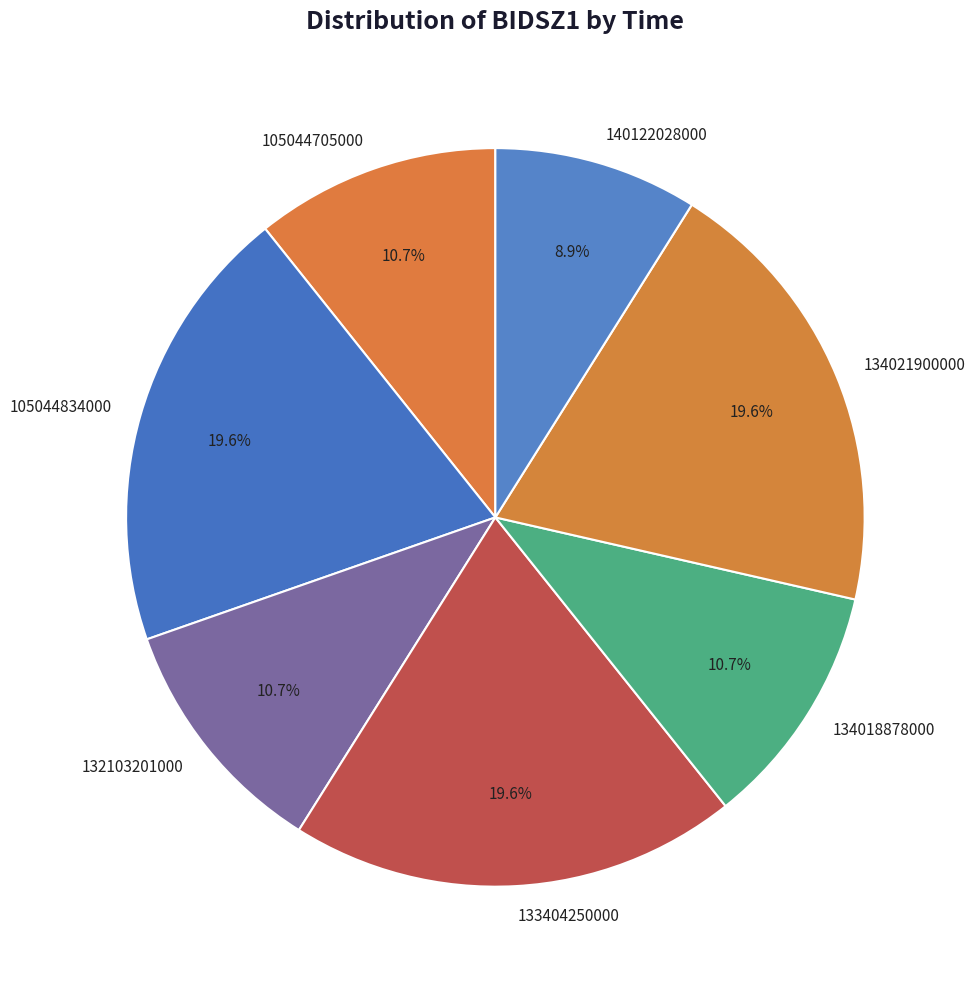

Count the number of slices in the pie.

7